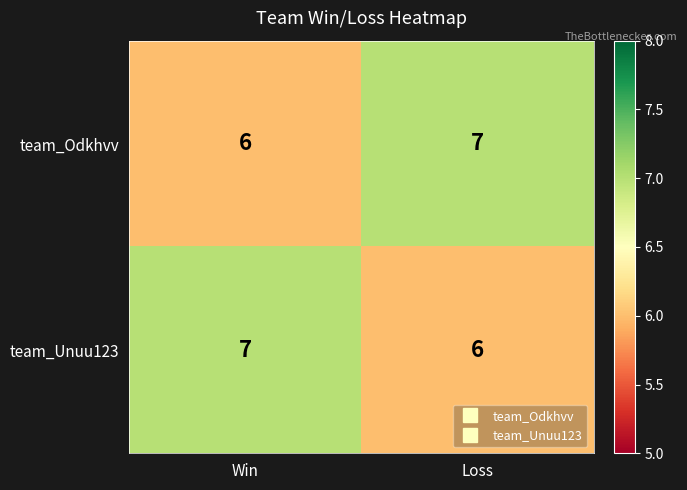

What is the total value across all series at Loss?

13